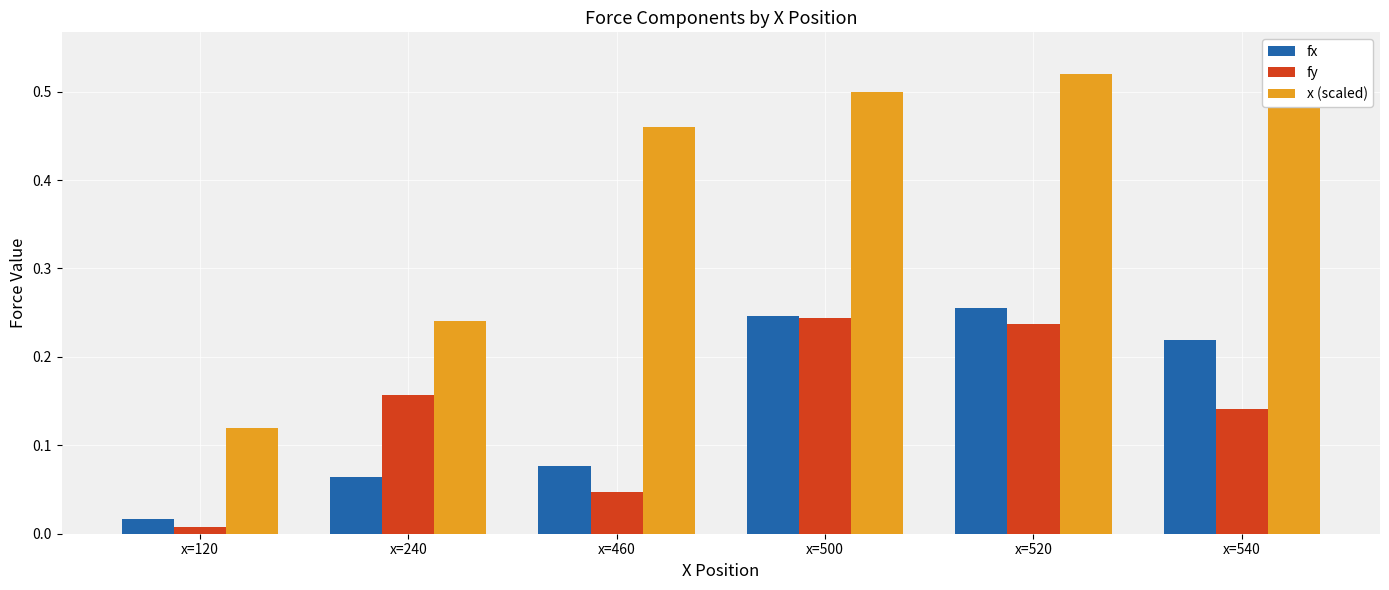

Which series has the largest range (max minus min)?

x (scaled)